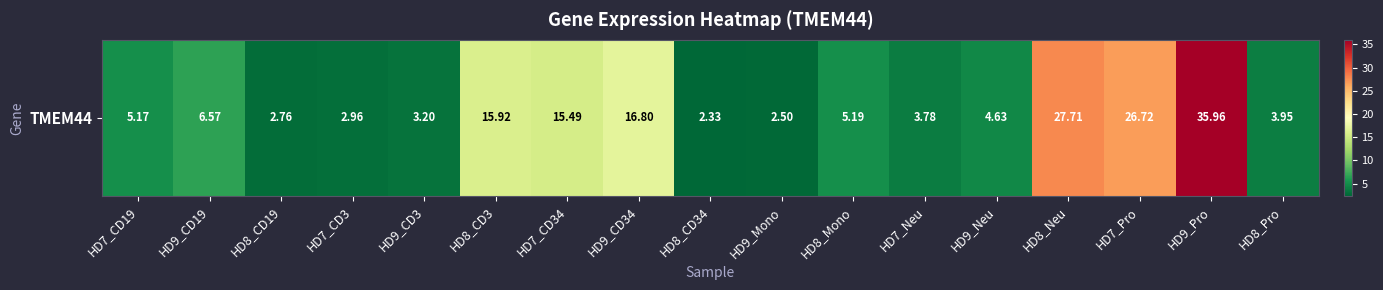

Rank the categories by value from highest to lowest.

HD9_Pro, HD8_Neu, HD7_Pro, HD9_CD34, HD8_CD3, HD7_CD34, HD9_CD19, HD8_Mono, HD7_CD19, HD9_Neu, HD8_Pro, HD7_Neu, HD9_CD3, HD7_CD3, HD8_CD19, HD9_Mono, HD8_CD34